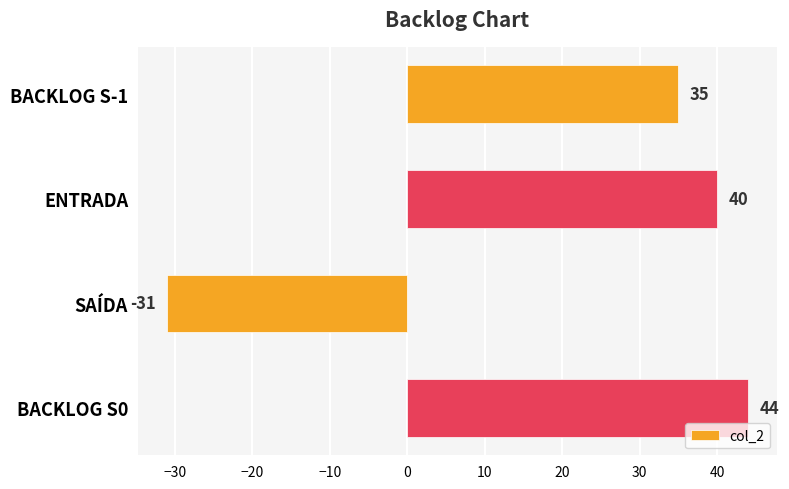

Rank the categories by value from lowest to highest.

SAÍDA, BACKLOG S-1, ENTRADA, BACKLOG S0